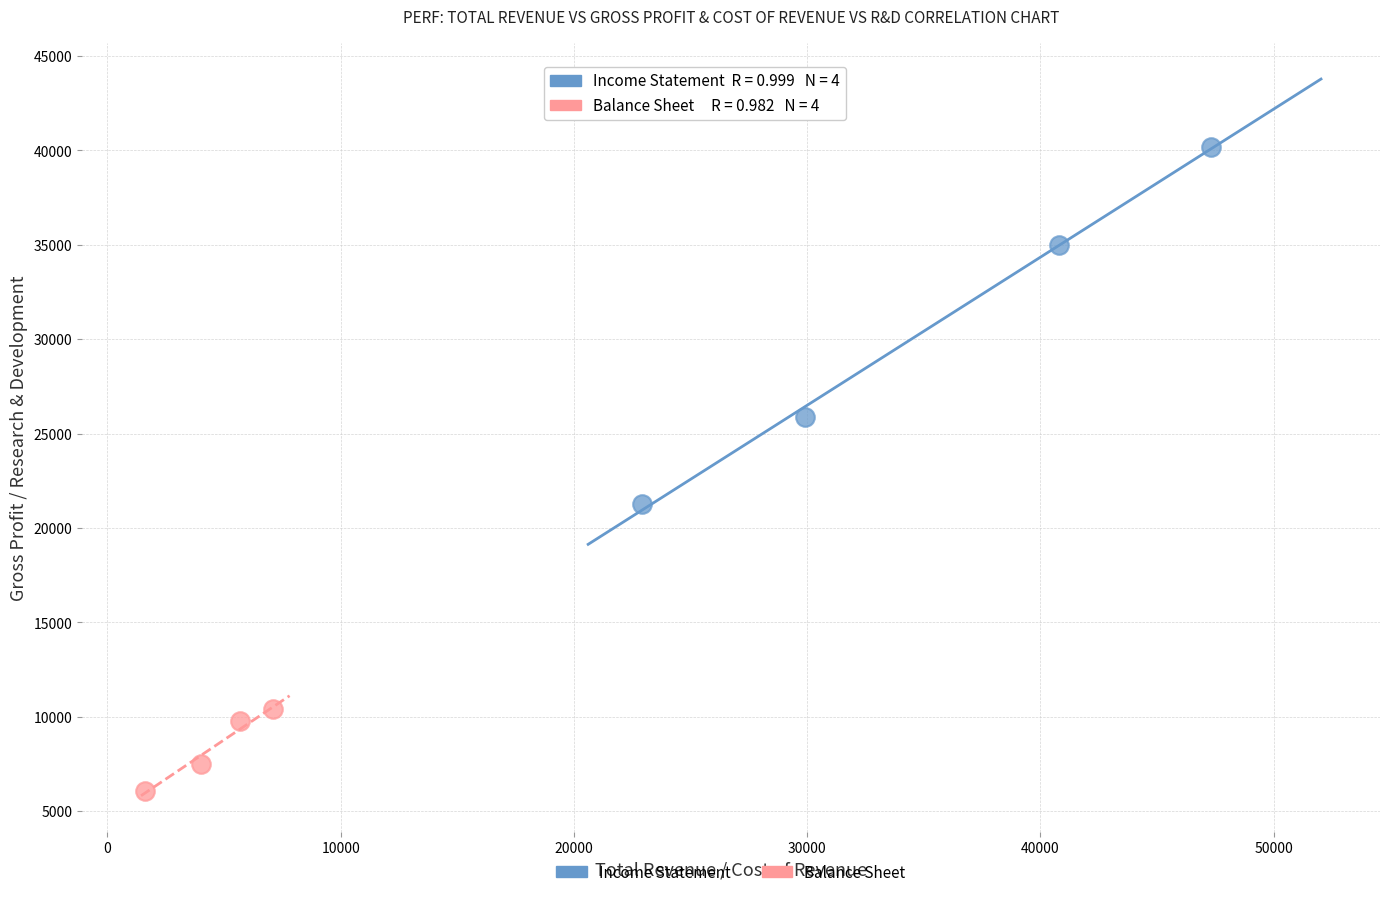

Which series has the widest spread of Y values?

Income Statement